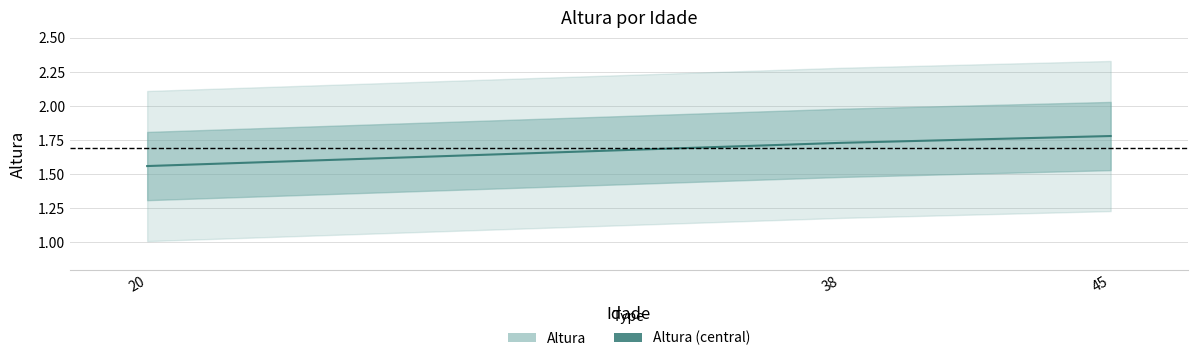

True or false: the data shows 1.7 at 38.

True